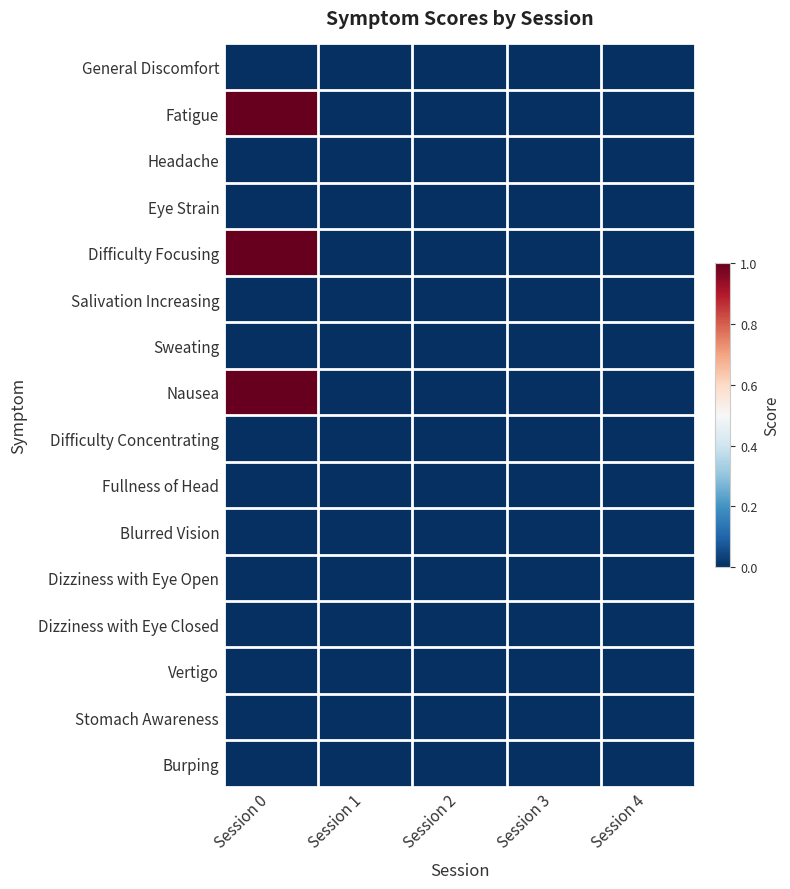

What is the maximum value shown in the chart?

1